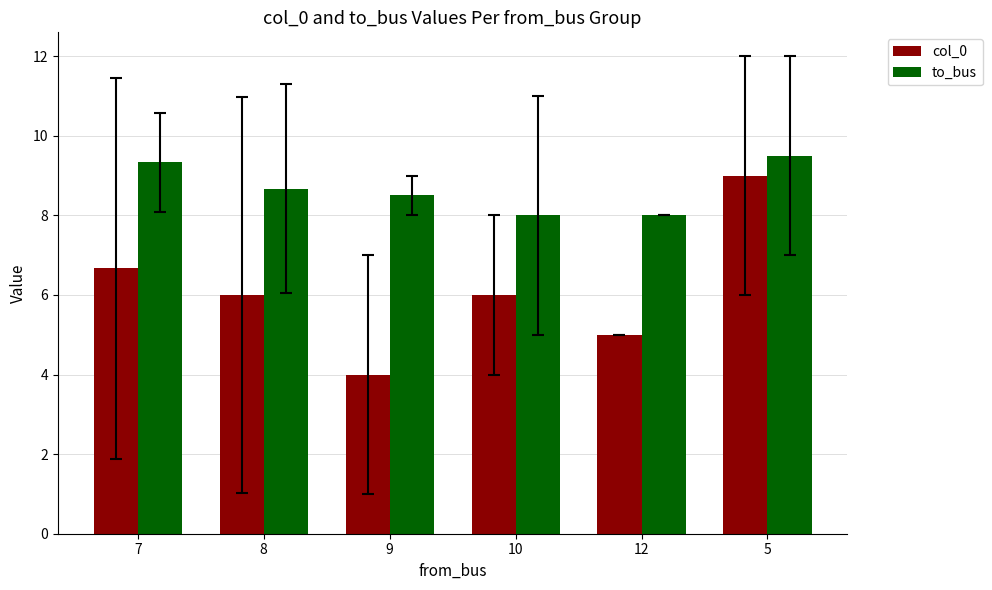

The col_0 series shows 9.0 at 5. True or false?

True